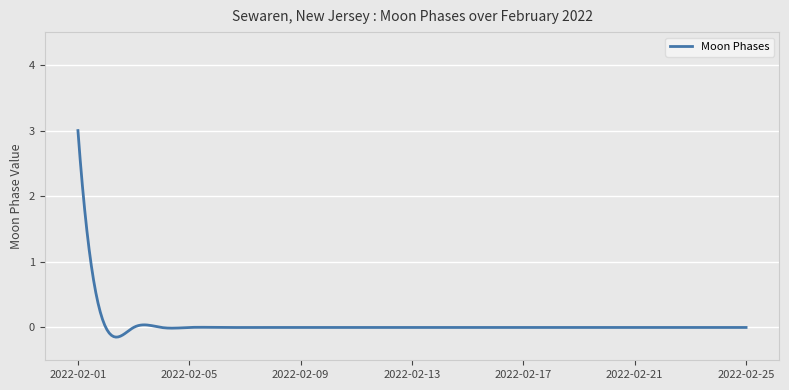

Is this an area chart (filled region under the line)?

No